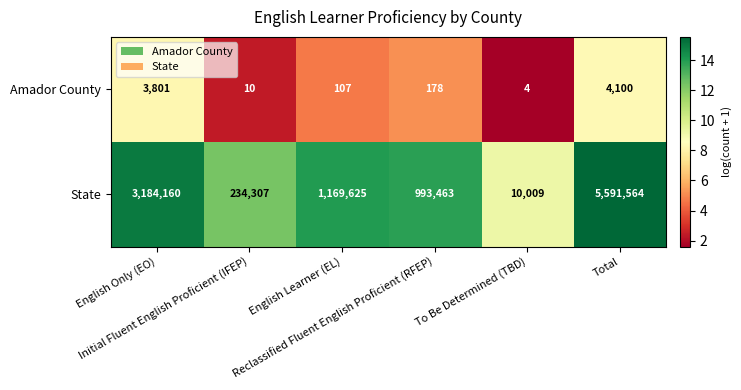

At English Learner (EL), list the series in order from smallest to largest.

Amador County, State